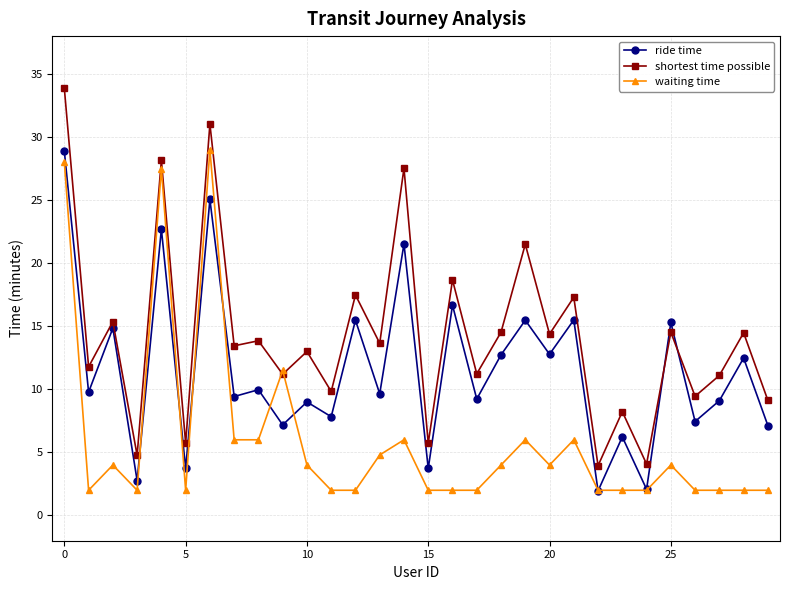

At how many categories does at least one series exceed 27?

4